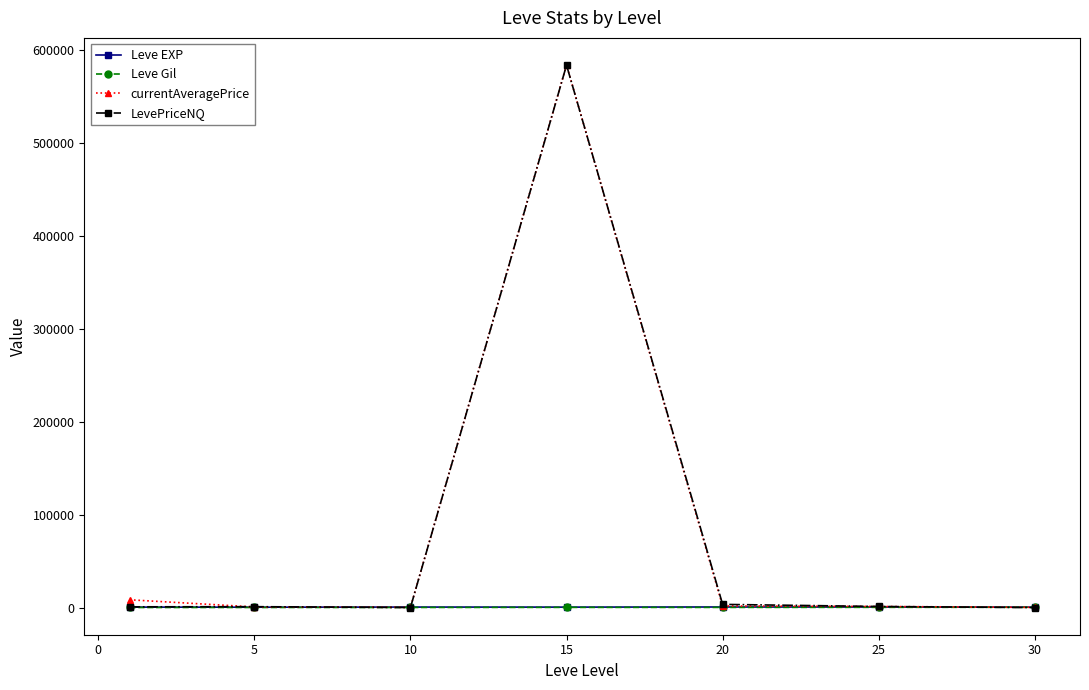

What is the highest value of the currentAveragePrice series?

583583.5